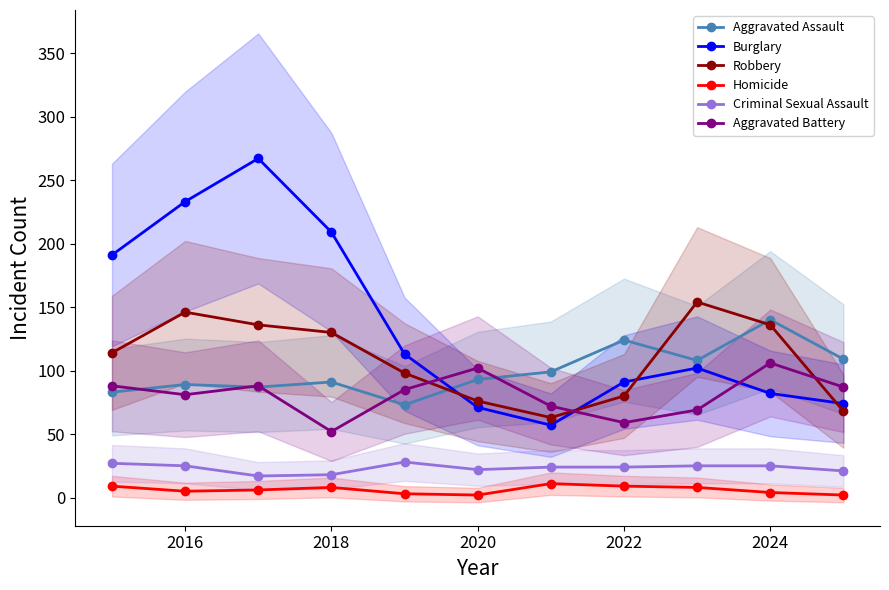

Which series has the largest total across all categories?

Burglary